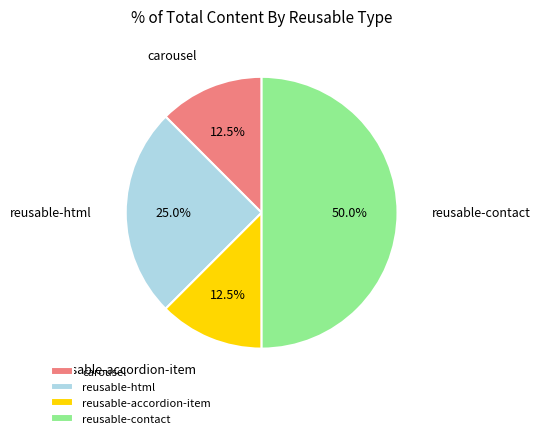

Which category has the biggest portion of the pie?

reusable-contact